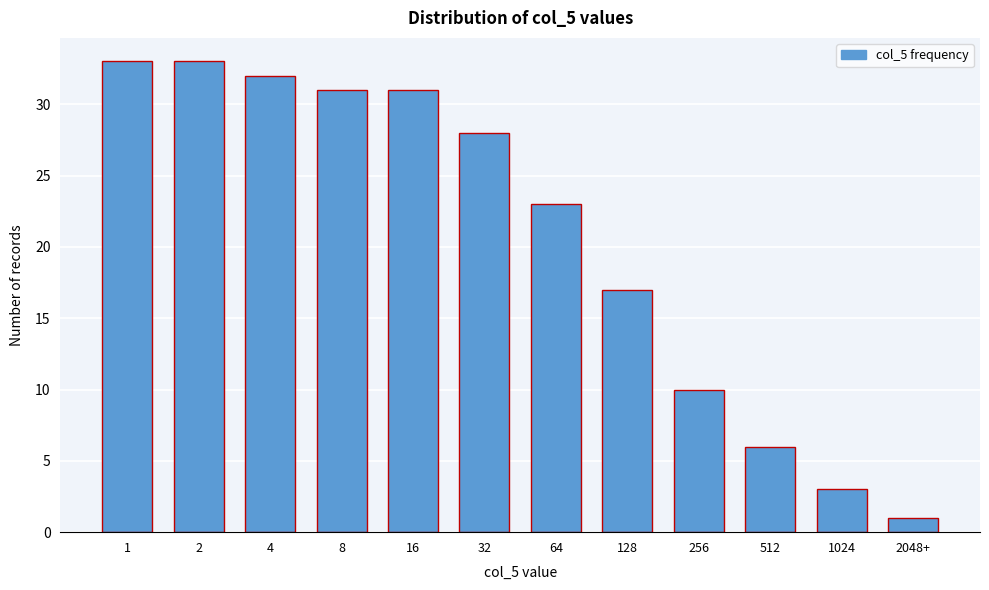

Reading right to left, transcribe all the data shown in this chart.

2048+=1	1024=3	512=6	256=10	128=17	64=23	32=28	16=31	8=31	4=32	2=33	1=33